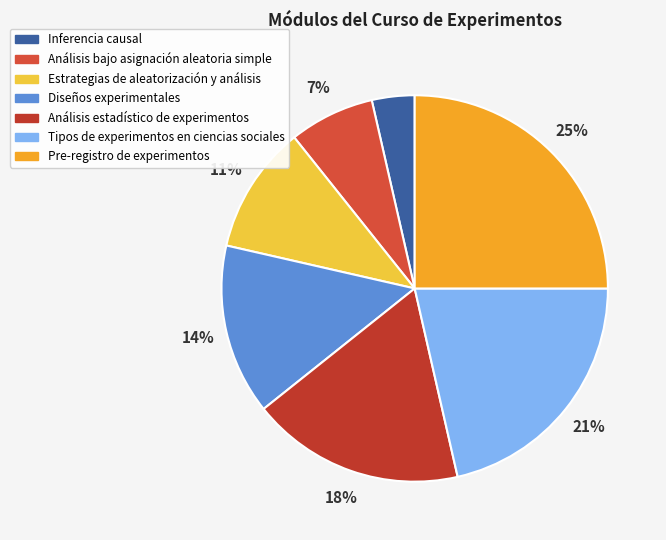

What is the smallest slice in the pie chart?

Inferencia causal